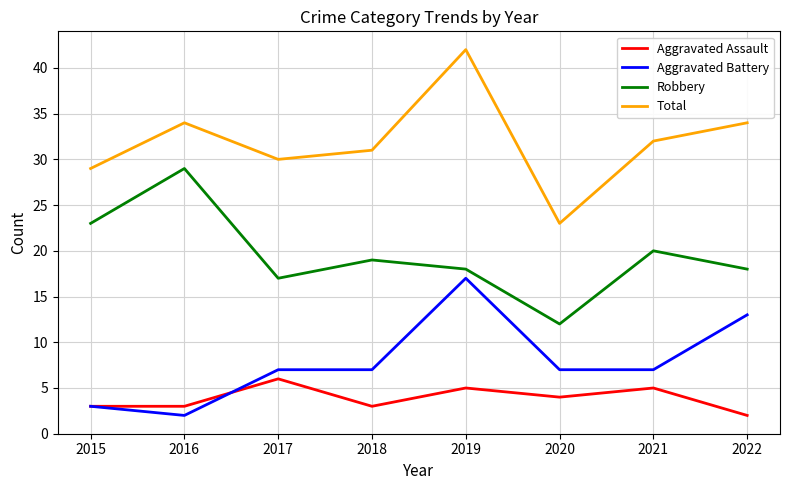

Does the chart have visible grid lines?

Yes